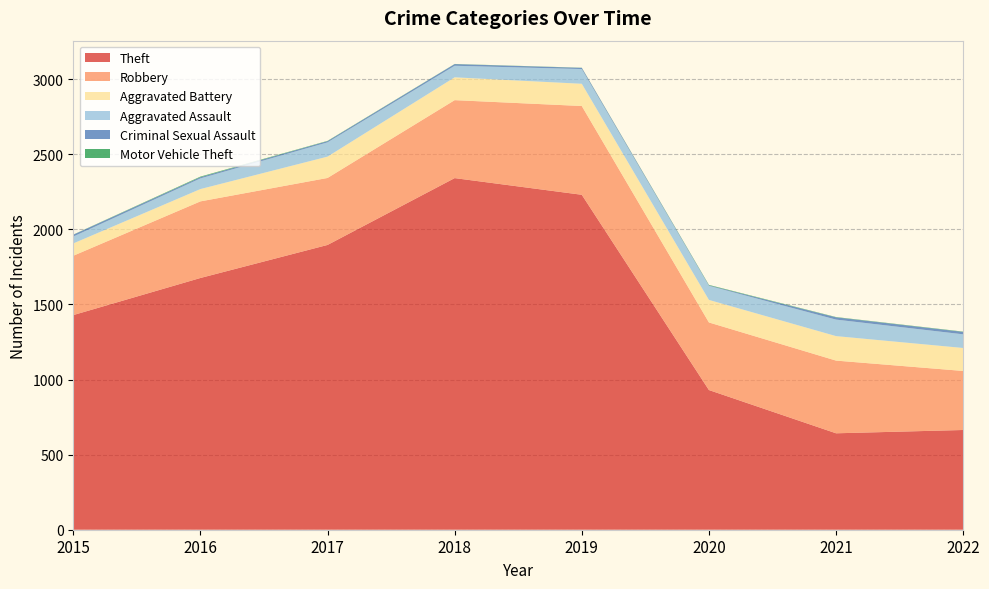

Reading left to right, extract all data points from this chart.

Theft: 2015=1429	2016=1676	2017=1896	2018=2341	2019=2230	2020=930	2021=642	2022=664
Robbery: 2015=395	2016=510	2017=446	2018=519	2019=591	2020=450	2021=484	2022=393
Aggravated Battery: 2015=82	2016=82	2017=142	2018=152	2019=148	2020=150	2021=163	2022=153
Aggravated Assault: 2015=46	2016=71	2017=95	2018=77	2019=98	2020=94	2021=110	2022=91
Criminal Sexual Assault: 2015=12	2016=8	2017=8	2018=11	2019=8	2020=3	2021=15	2022=16
Motor Vehicle Theft: 2015=1	2016=4	2017=2	2018=1	2019=1	2020=3	2021=2	2022=2